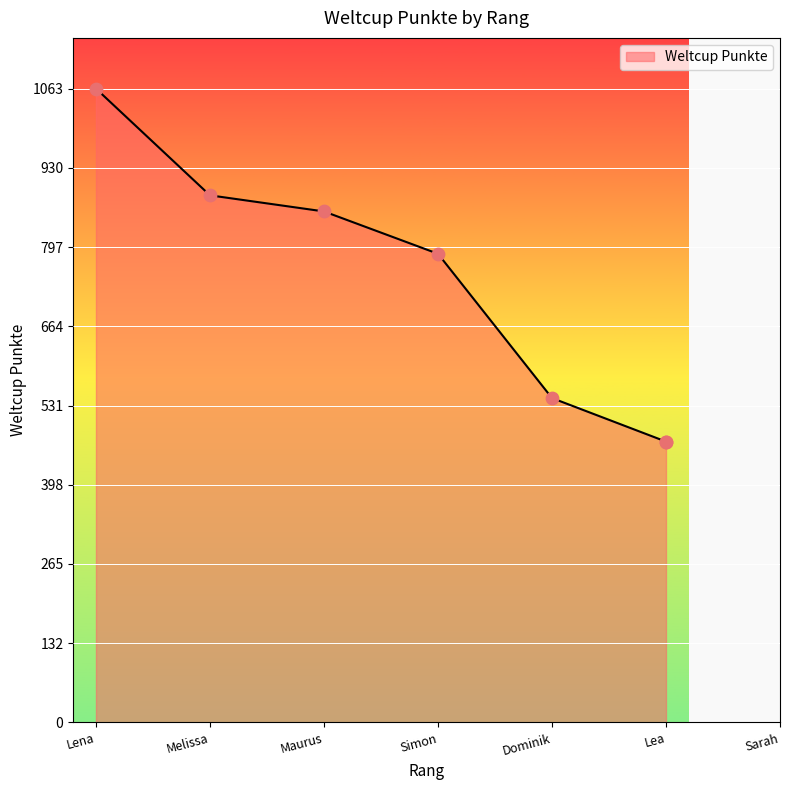

Approximately how many times larger is the value at Simon compared to Lea?

1.7